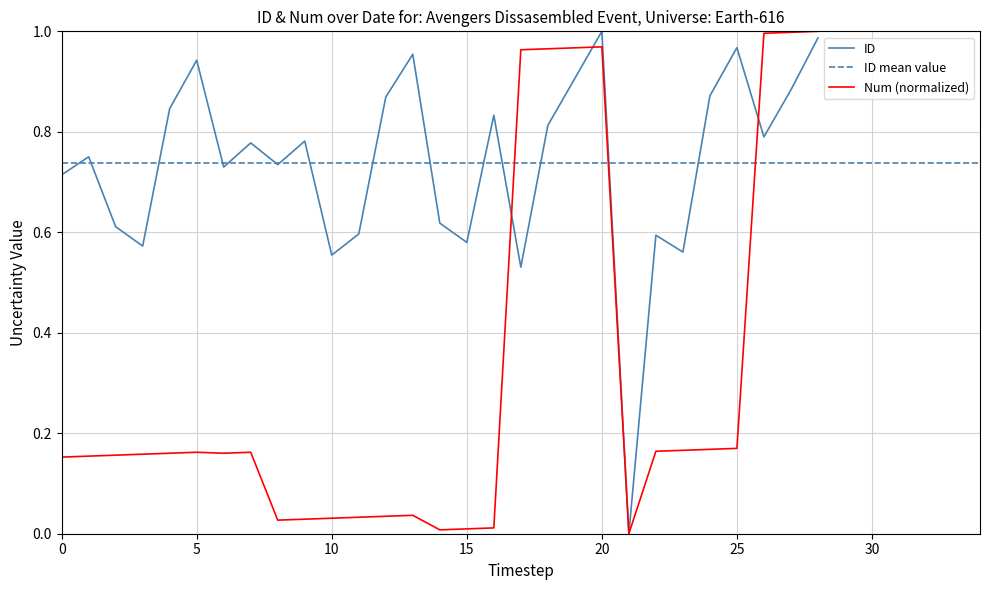

What is the difference between the second highest and minimum values in the Num series?

1.0